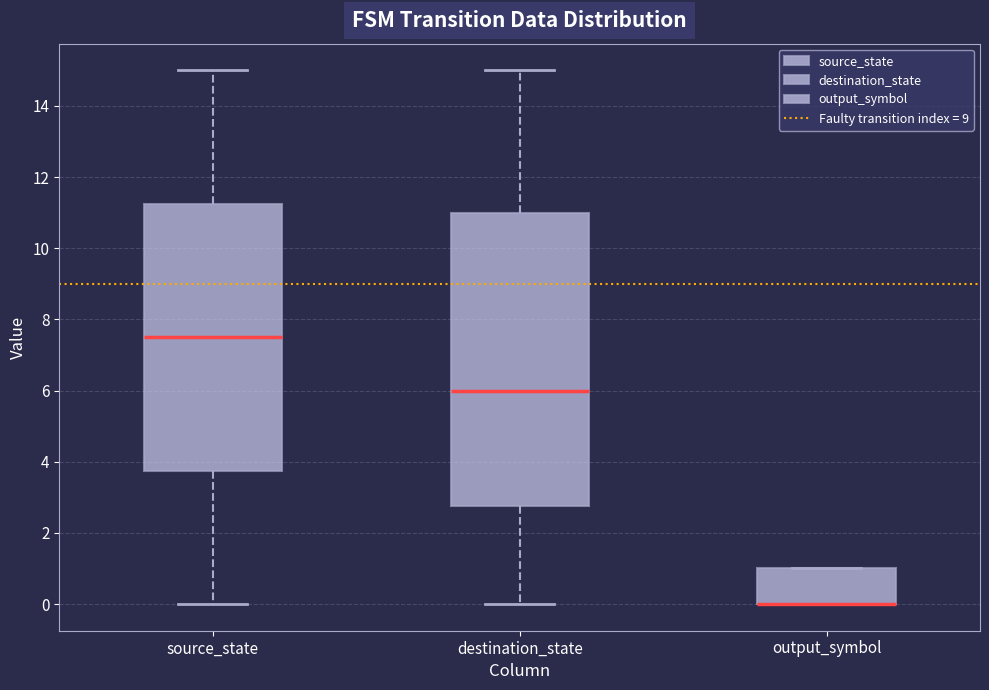

Where is the lower edge of the box for destination_state on the y-axis? The values are not printed on the chart, so give them approximately, as read against the axis.

2.8